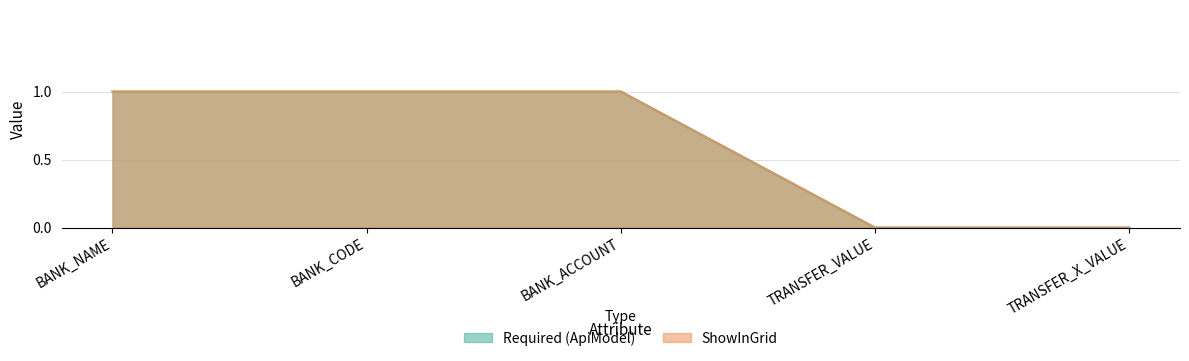

True or false: ShowInGrid has a value of 1 at BANK_NAME.

True